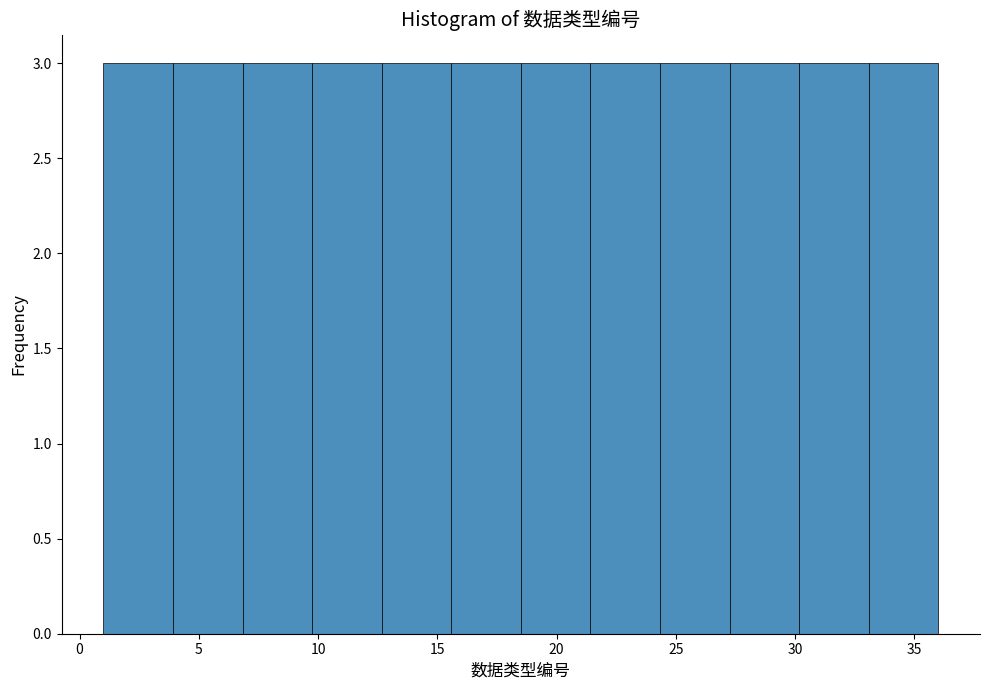

Reading left to right, list every bar in this chart as the range it spans on the x-axis followed by its height. Neither the bar edges nor the heights are printed on the chart, so give them approximately, as read against the axes.

1.0 to 4.0: 3
4.0 to 7.0: 3
7.0 to 10.0: 3
10.0 to 12.5: 3
12.5 to 15.5: 3
15.5 to 18.5: 3
18.5 to 21.5: 3
21.5 to 24.5: 3
24.5 to 27.5: 3
27.5 to 30.0: 3
30.0 to 33.0: 3
33.0 to 36.0: 3